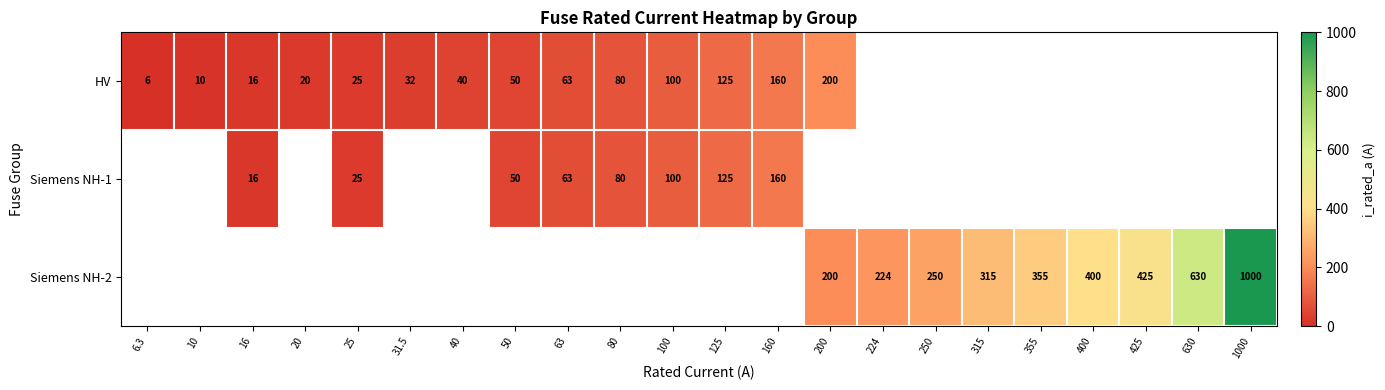

Is the value of Siemens NH-2 at 425 greater than the value of HV at 80?

Yes